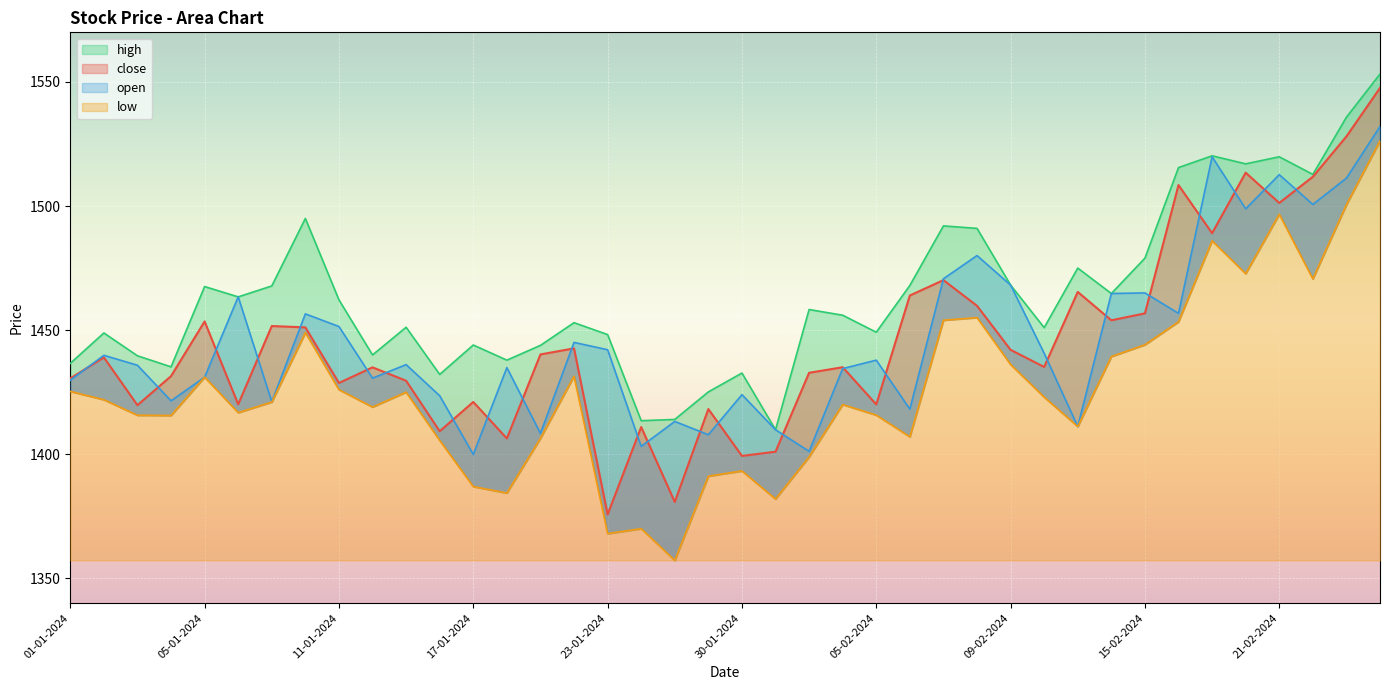

What position from the left is 01-01-2024?

1